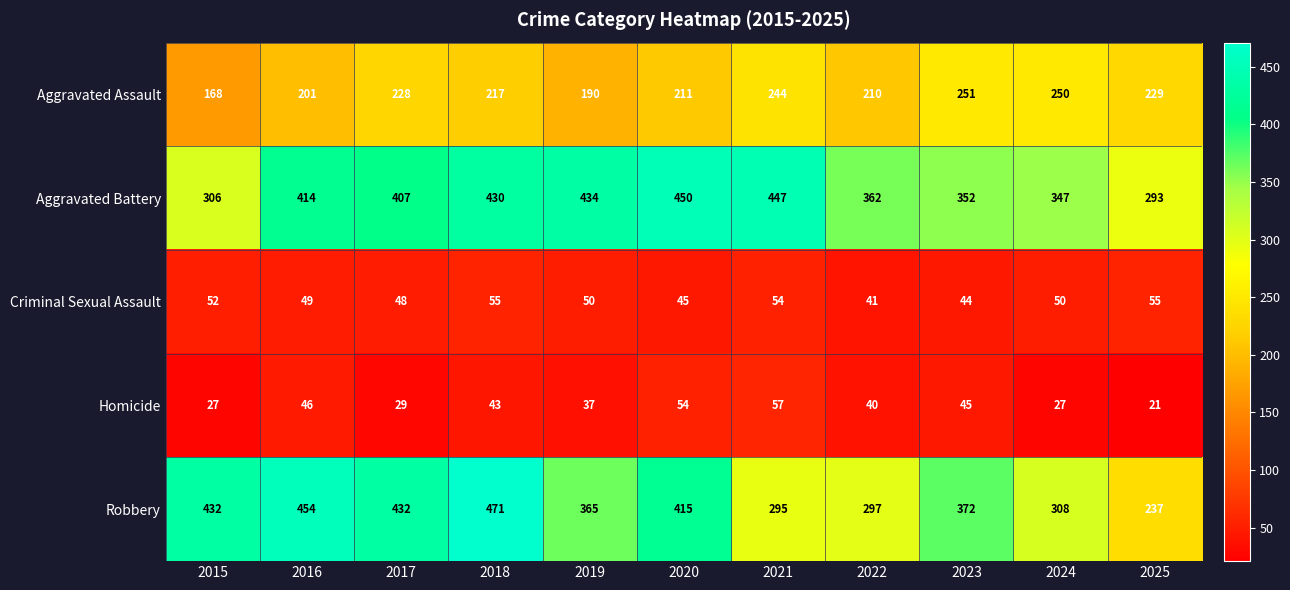

At which label is Homicide closest to 39?

2022